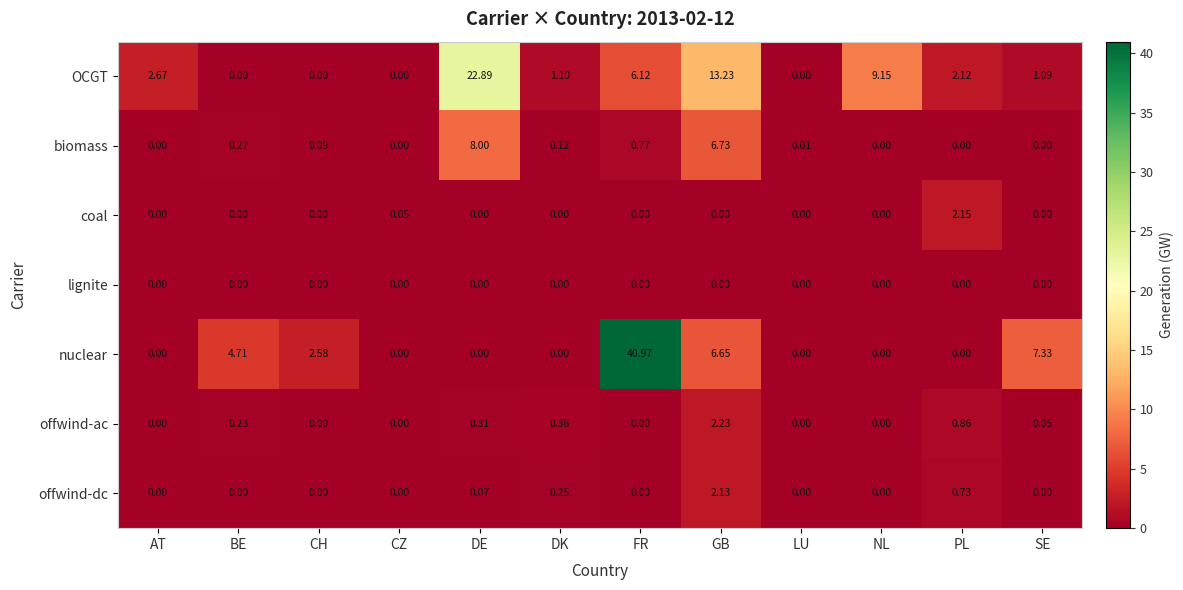

At which label does OCGT first exceed 2?

AT